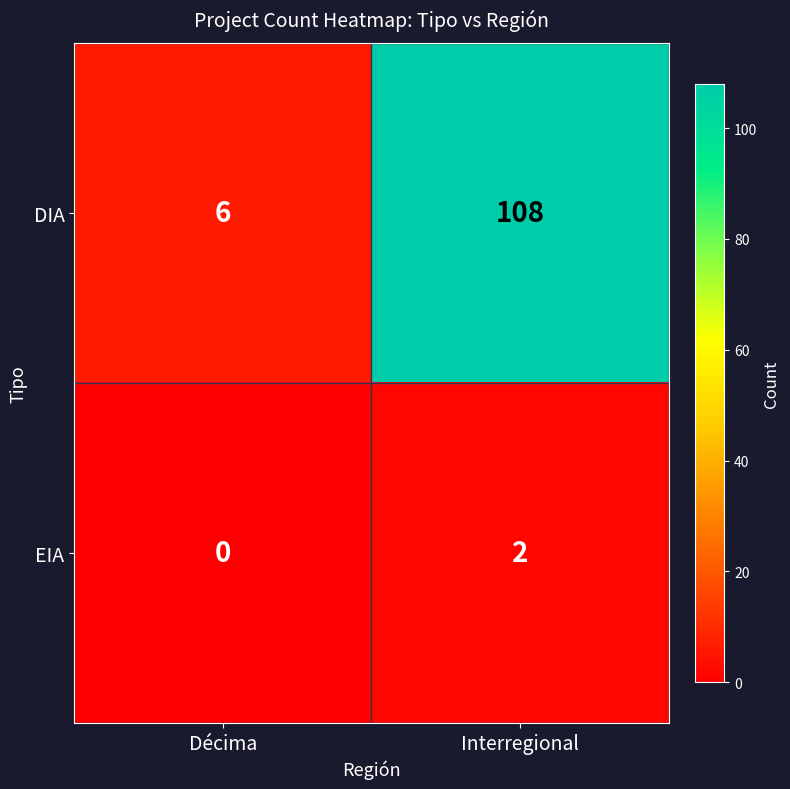

Reading left to right, transcribe all the data shown in this chart.

DIA: Décima=6	Interregional=108
EIA: Décima=0	Interregional=2